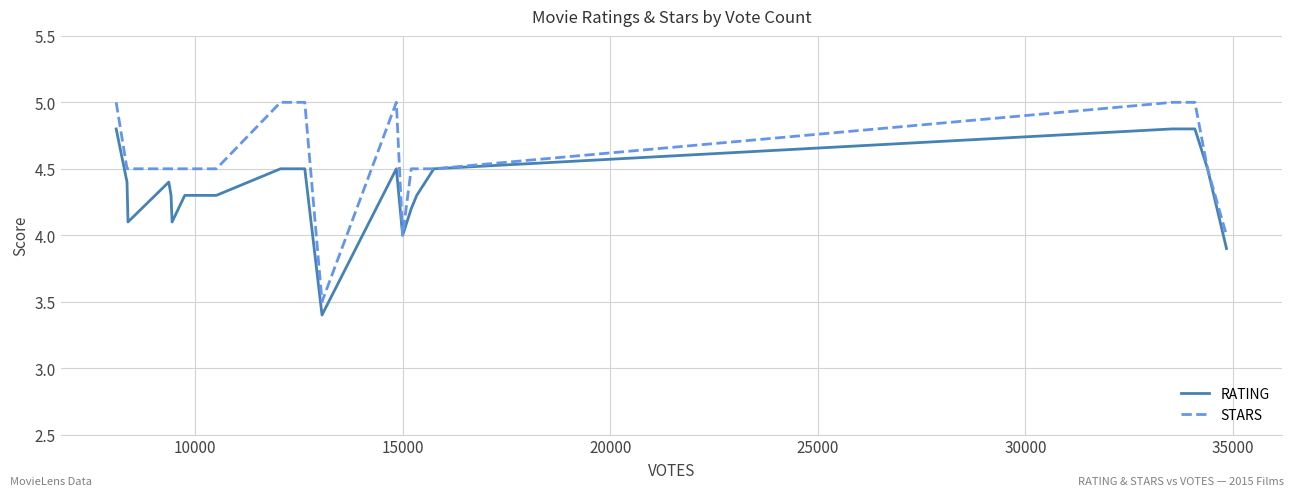

Is this an area chart (filled region under the line)?

No